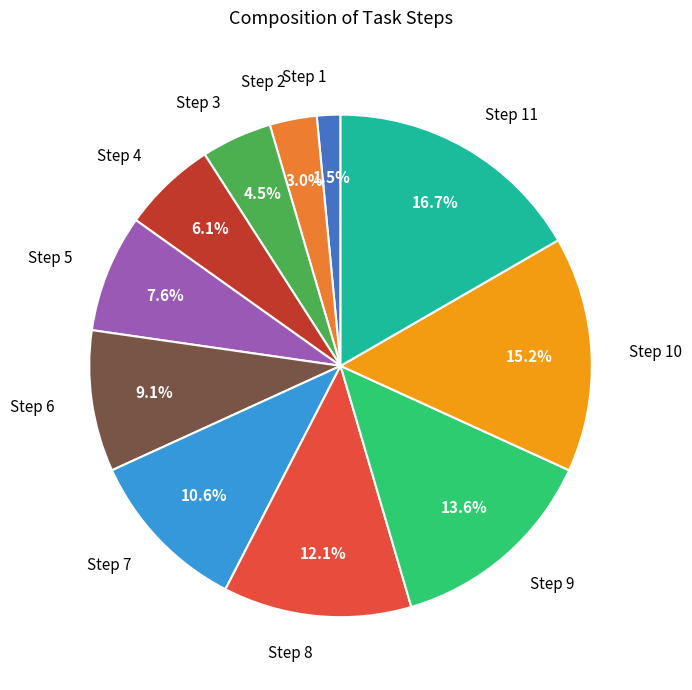

Is Step 10 the majority of the pie?

No